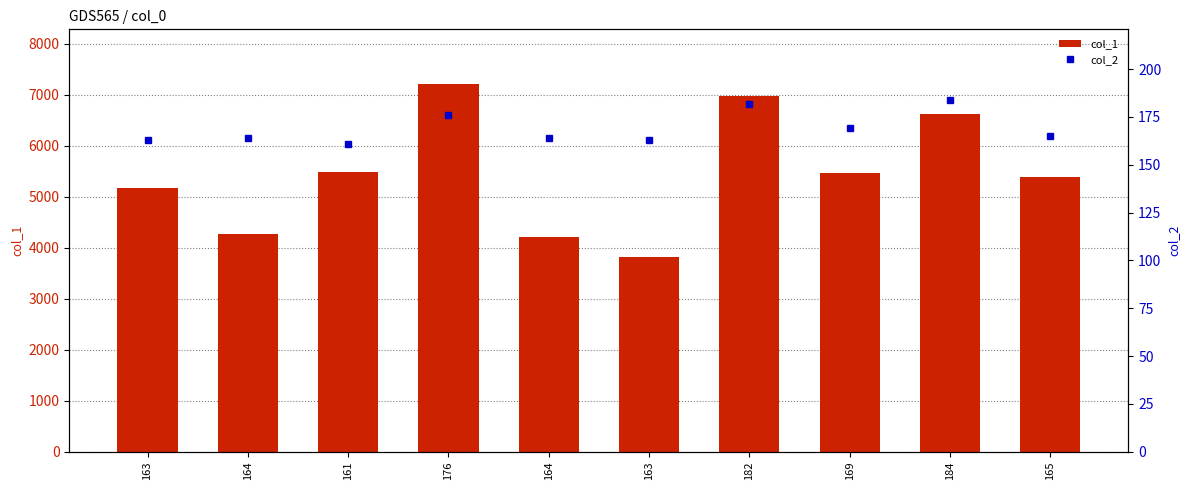

True or false: col_2 has a value of 289 at 164.

False